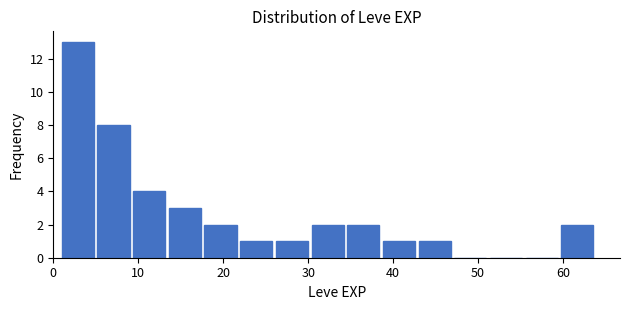

Reading left to right, transcribe this chart: for each bar, give the range it covers on the x-axis and its height. Neither the bar edges nor the heights are printed on the chart, so give them approximately, as read against the axes.

1.0 to 5.2: 13
5.2 to 9.4: 8
9.4 to 13.6: 4
13.6 to 17.8: 3
17.8 to 22.0: 2
22.0 to 26.2: 1
26.2 to 30.4: 1
30.4 to 34.6: 2
34.6 to 38.8: 2
38.8 to 43.0: 1
43.0 to 47.2: 1
47.2 to 51.4: 0
51.4 to 55.6: 0
55.6 to 59.8: 0
59.8 to 64.0: 2